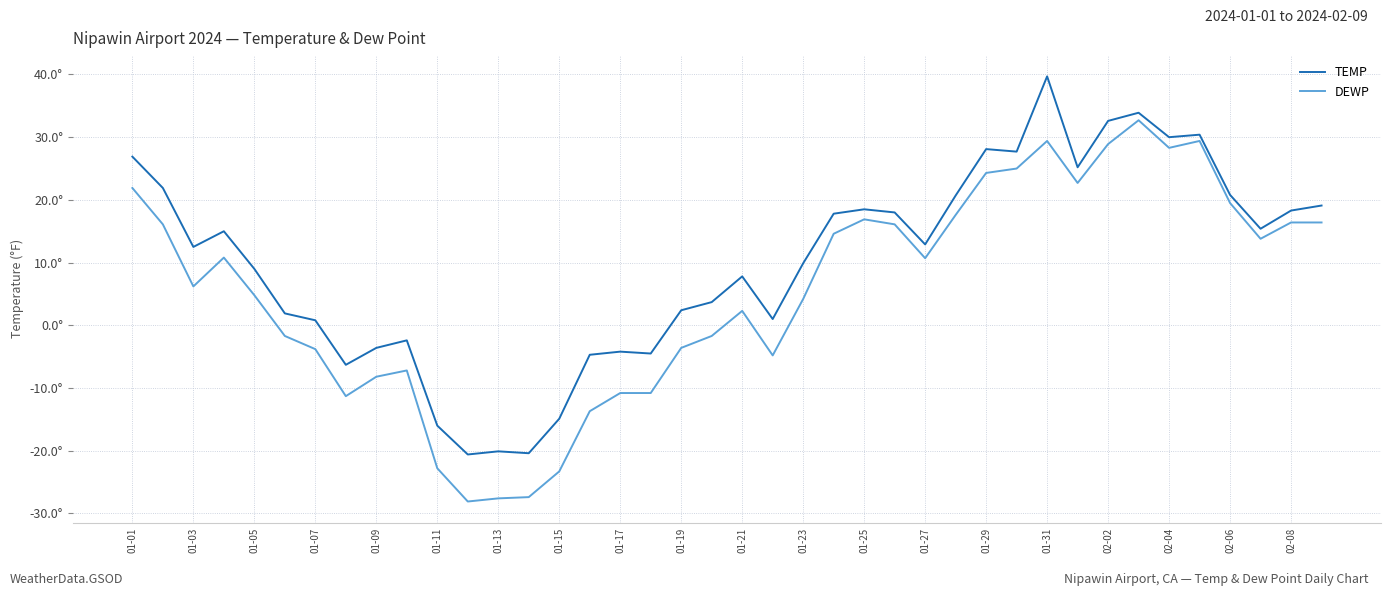

Is this an area chart (filled region under the line)?

No